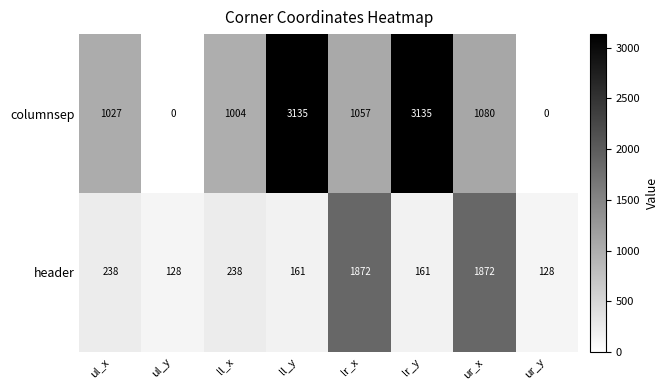

Rank the series at ur_y from lowest to highest value.

columnsep, header